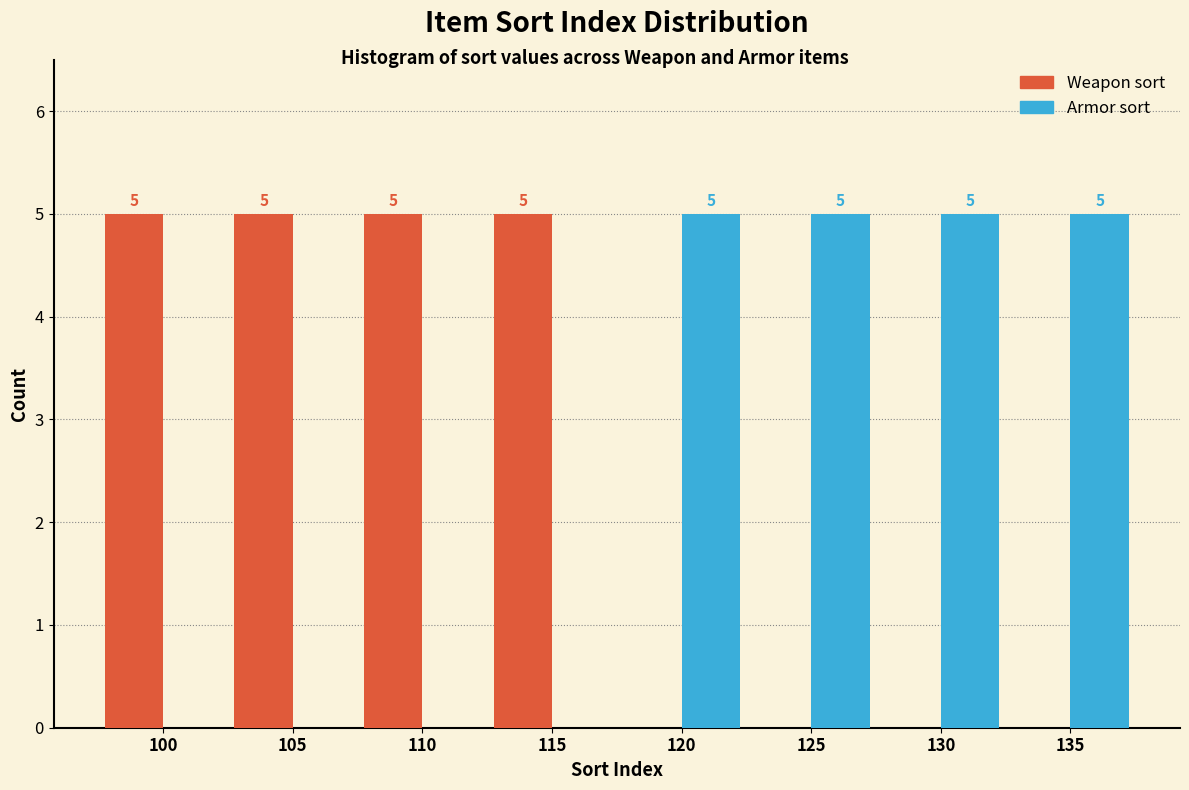

Reading left to right, list all the values displayed in this chart.

Weapon sort: 100=5	105=5	110=5	115=5	120=0	125=0	130=0	135=0
Armor sort: 100=0	105=0	110=0	115=0	120=5	125=5	130=5	135=5